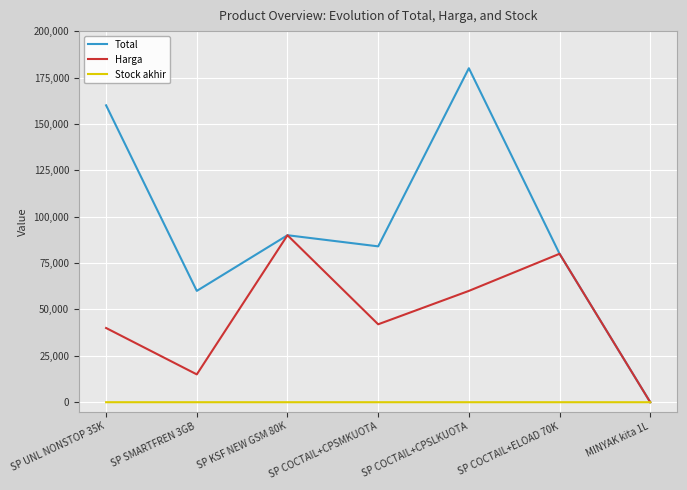

How many lines are shown in the chart?

3